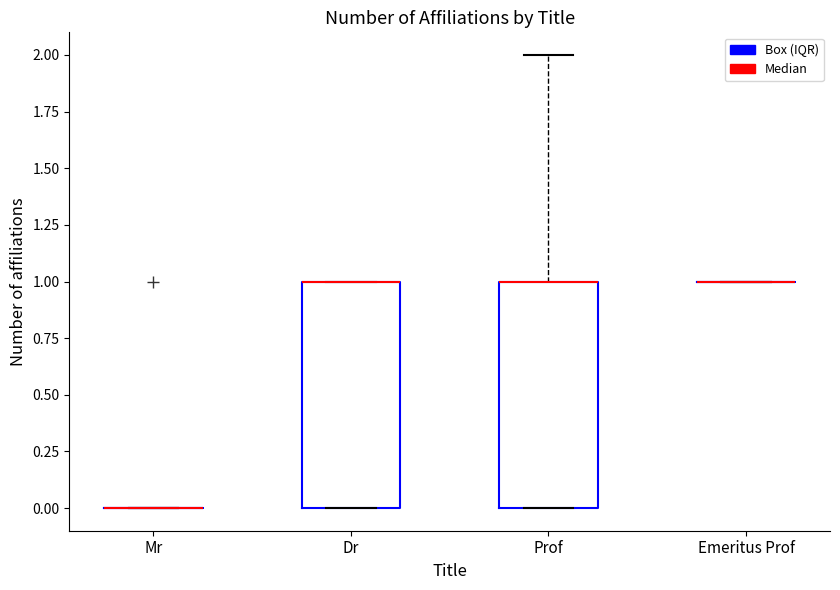

Reading left to right, read every box against the y-axis: the position of its median line, the range the box covers, and the ends of its whiskers. The values are not printed on the chart, so give them approximately, as read against the axis.

Mr: box collapsed to a line at 0, whiskers 0 to 0
Dr: median 1 (drawn on the box's upper edge), box 0 to 1, whiskers 0 to 1
Prof: median 1 (drawn on the box's upper edge), box 0 to 1, whiskers 0 to 2
Emeritus Prof: box collapsed to a line at 1, whiskers 1 to 1